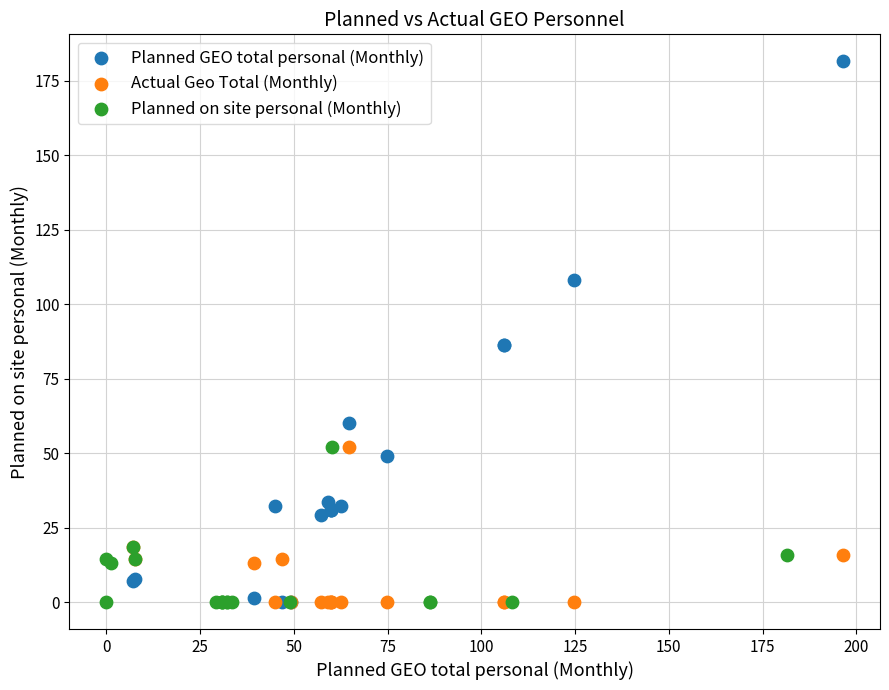

Which series has the widest spread of Y values?

Planned GEO total personal (Monthly)